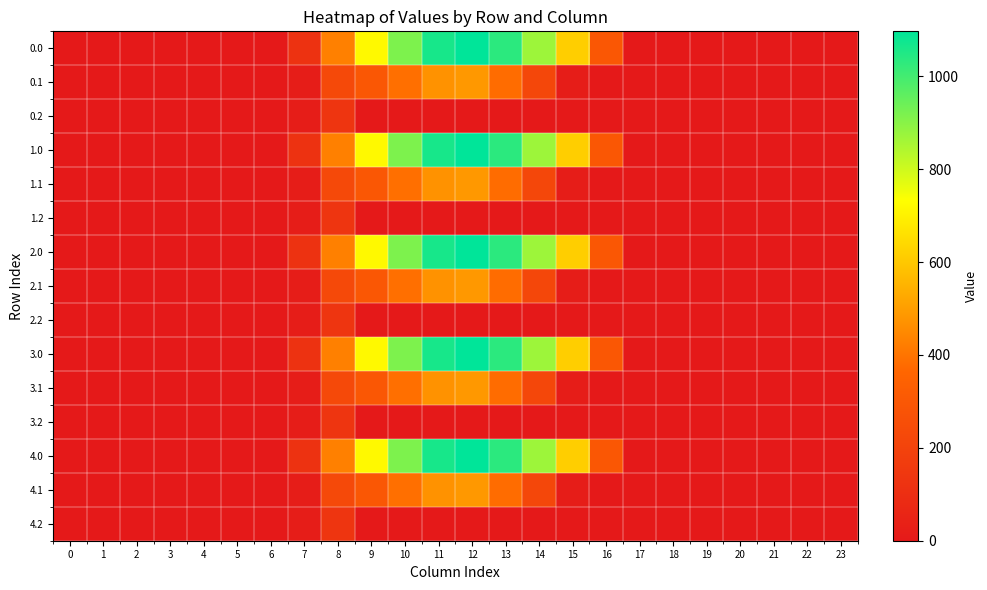

How many series are shown in this chart?

15